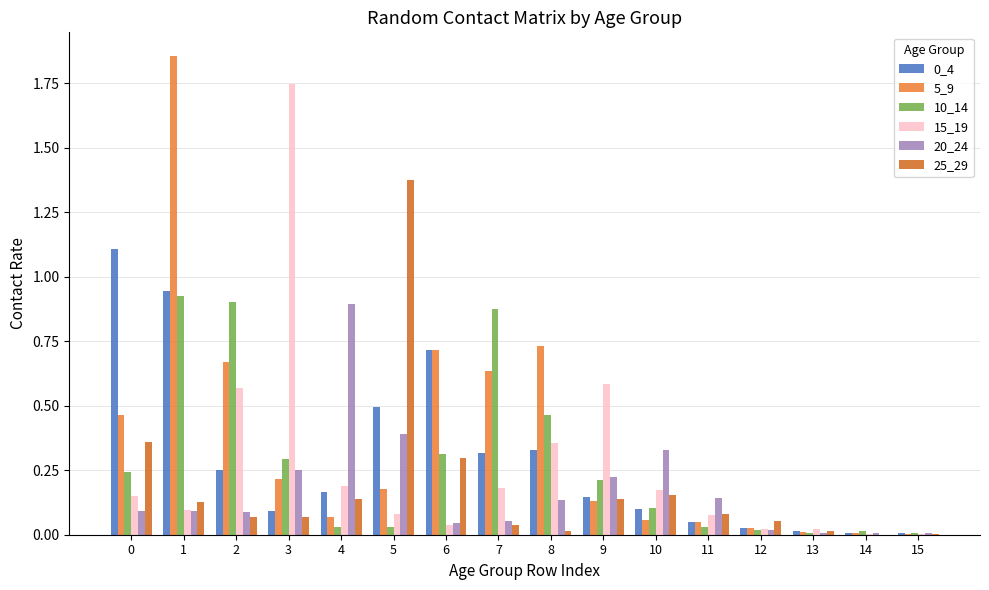

Are the bars horizontal?

No